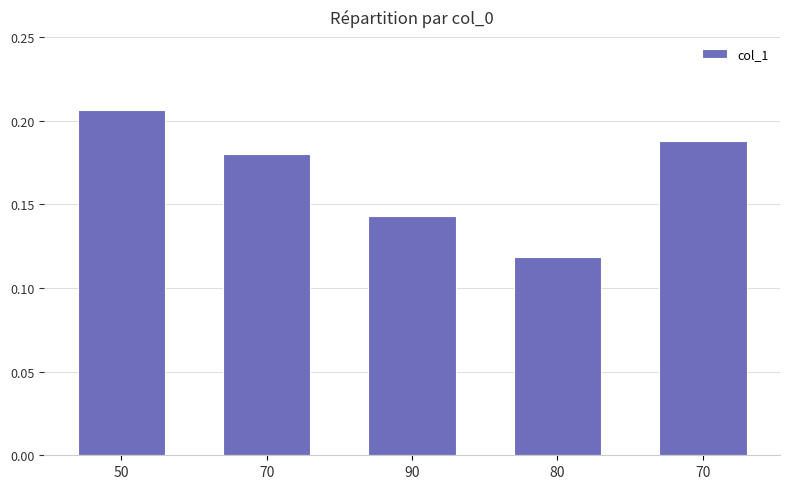

Reading left to right, list all the values displayed in this chart.

0.2	0.2	0.1	0.1	0.2